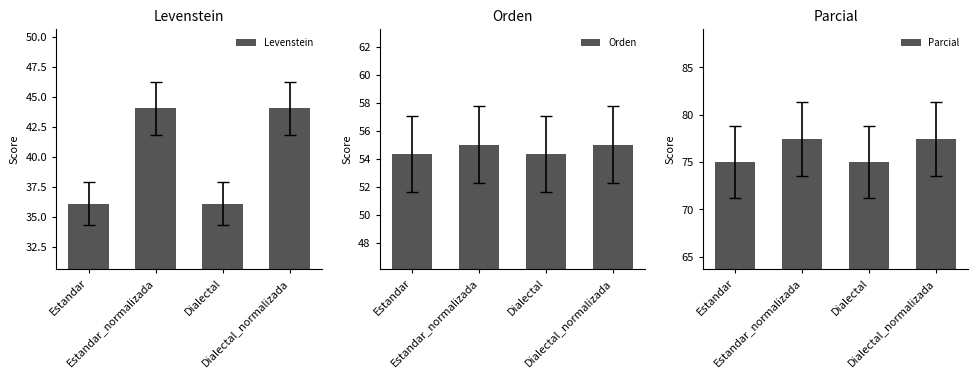

What is the sum of all Orden values?

218.6